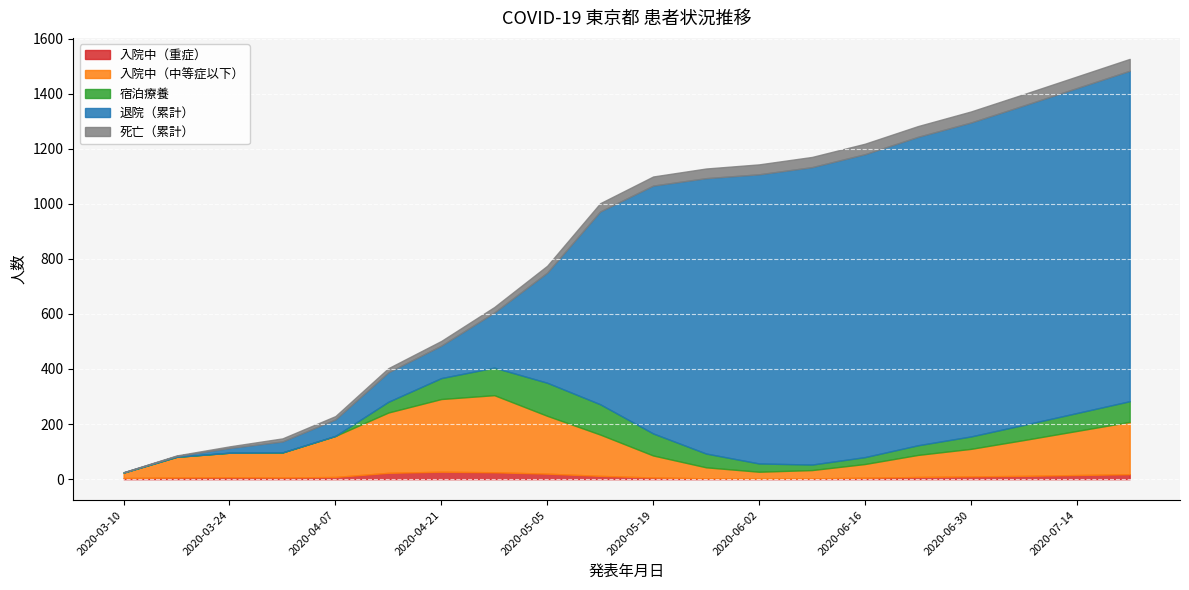

What is the highest value of the 宿泊療養 series?

120